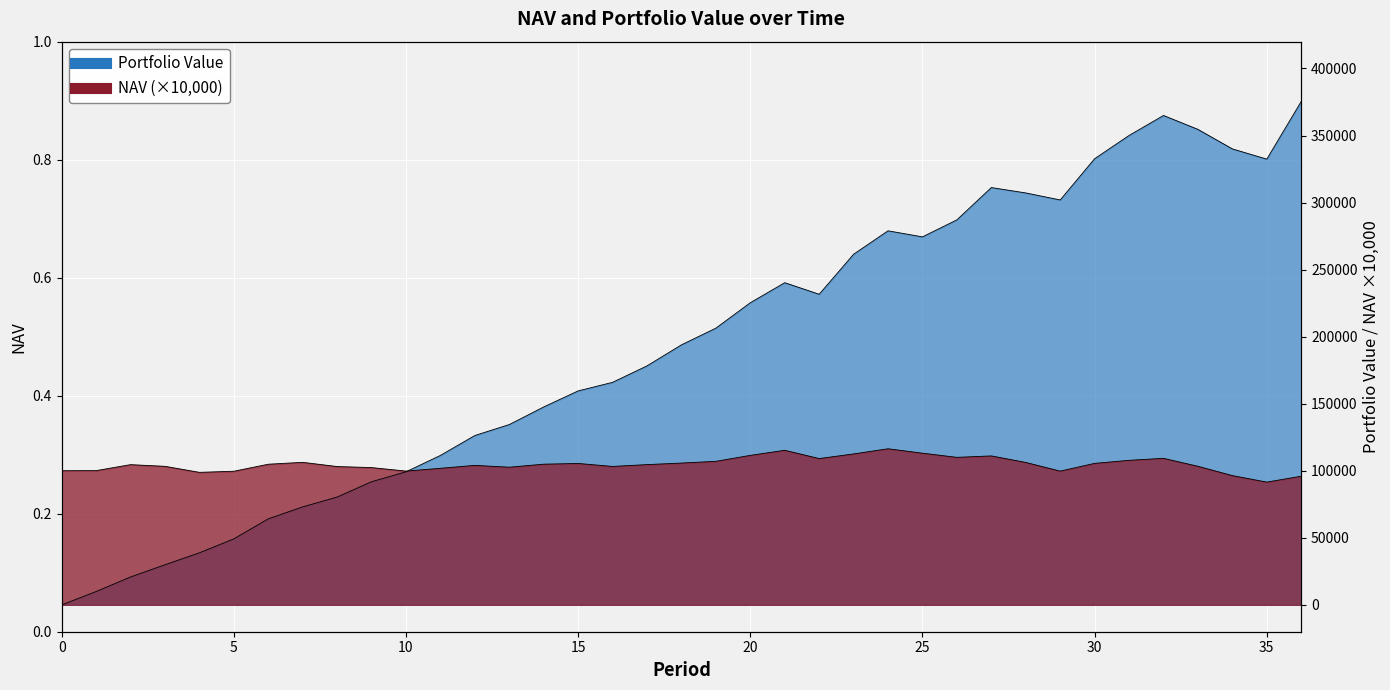

How many data points does each series have?

37